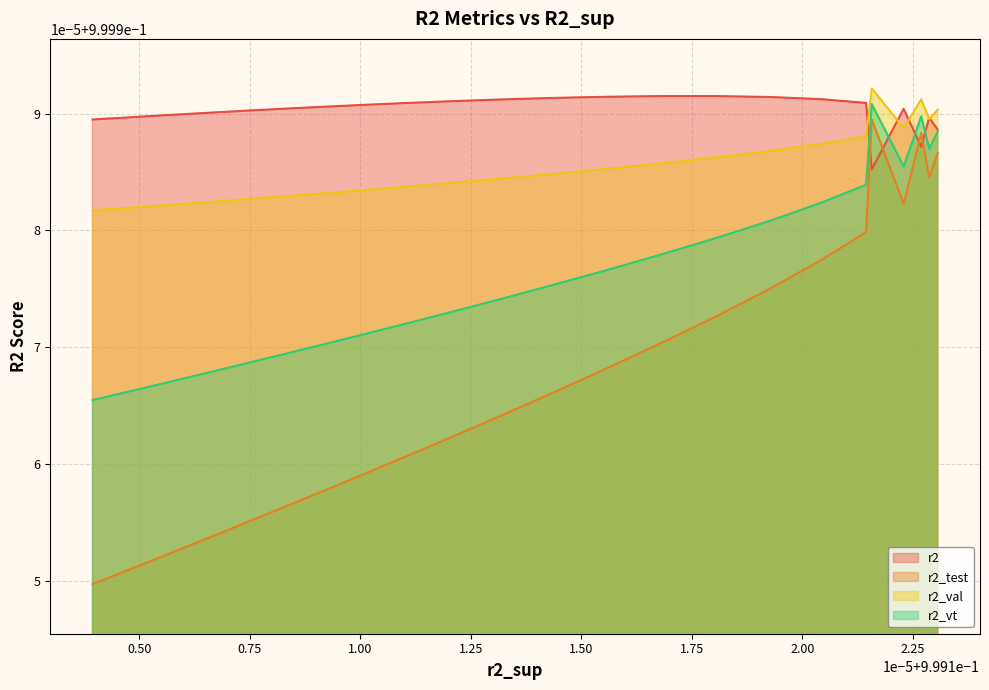

Which series has the largest total across all categories?

r2